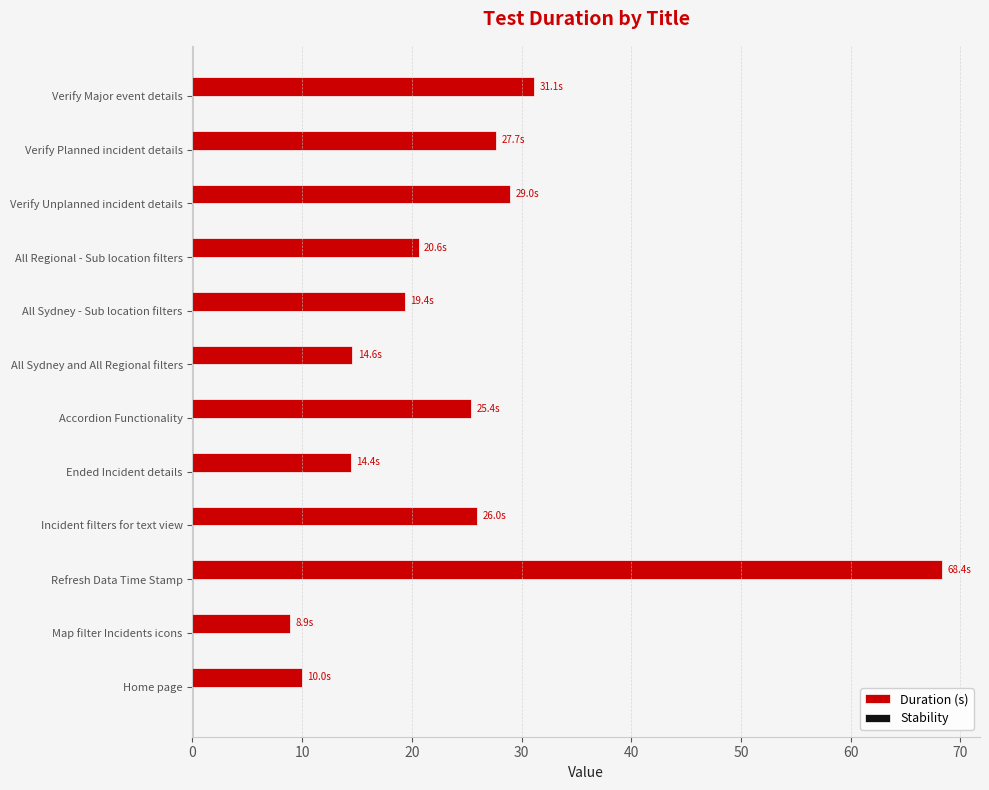

What is the approximate value at Verify Unplanned incident details?

29.0